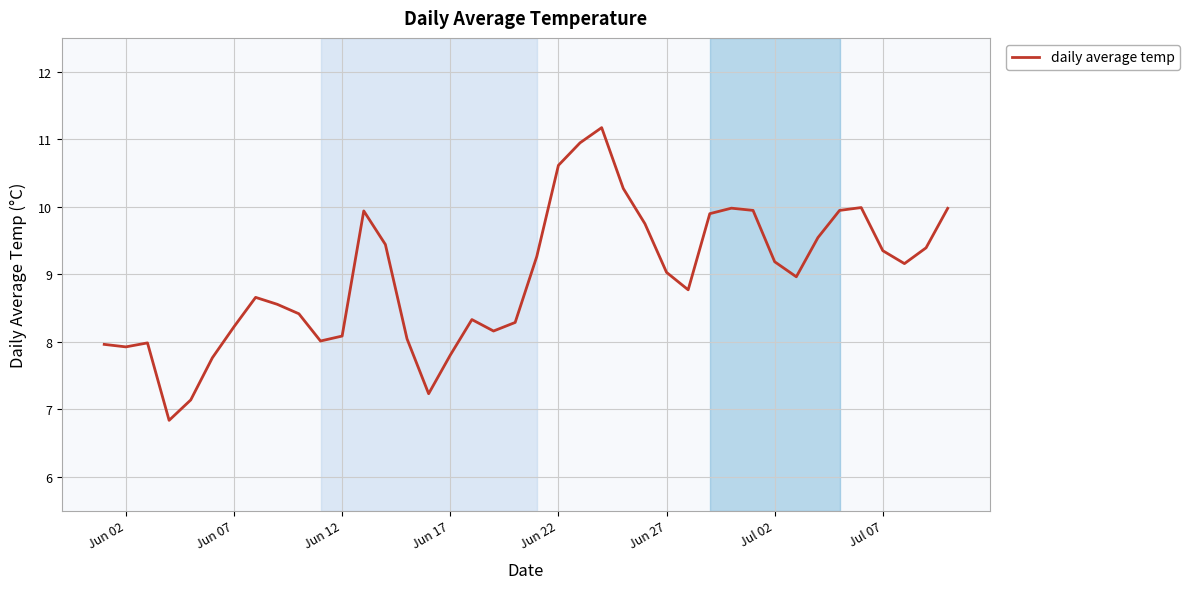

What is the difference between the maximum and minimum values?

4.3